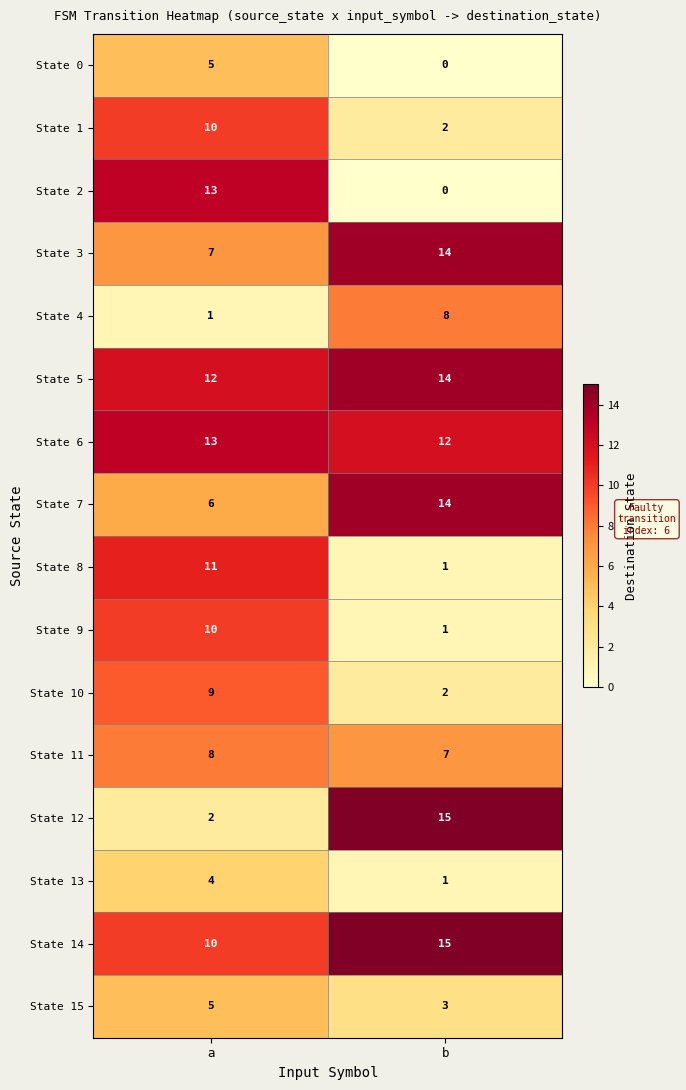

The value of State 3 at b is 7. True or false?

False